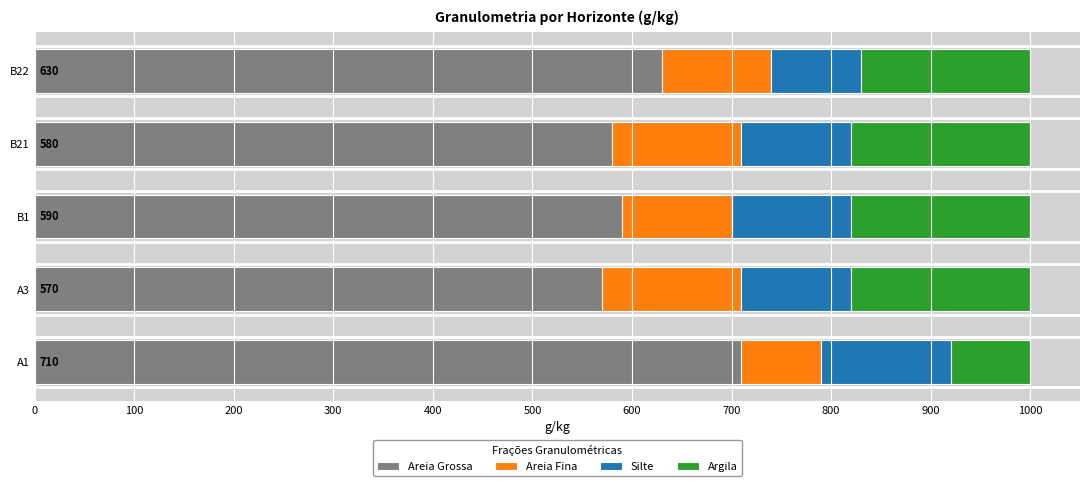

How many categories are shown in the chart?

5